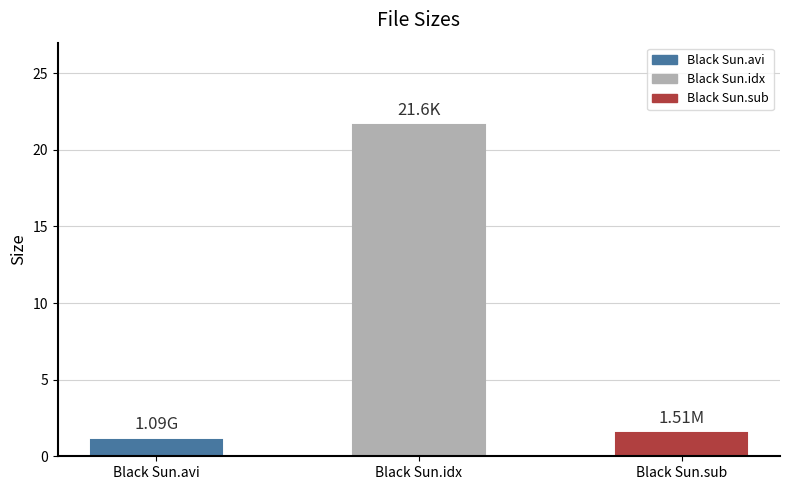

What is the label of the 1st bar from the left?

Black Sun.avi